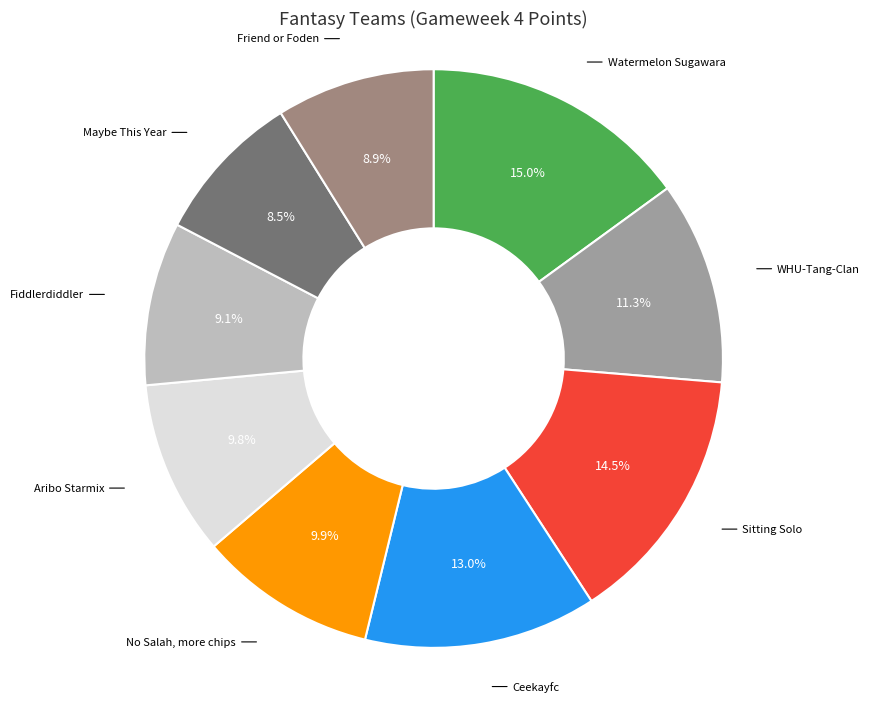

Combined, what portion of the pie is Fiddlerdiddler and Ceekayfc?

22.1%